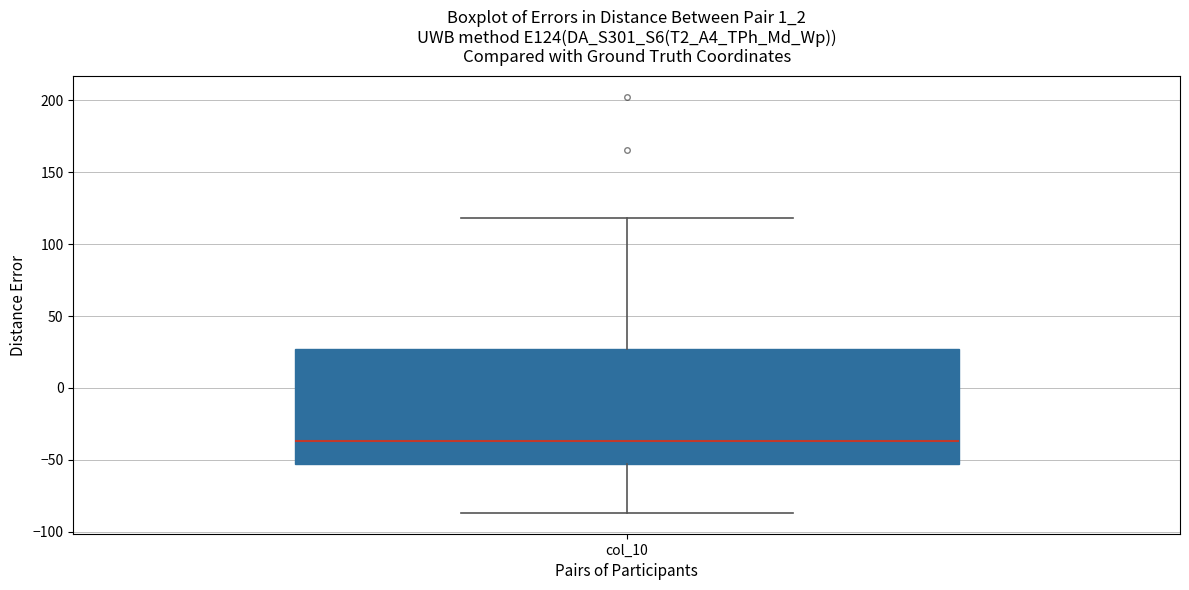

Read this box plot against the y-axis: the position of the median line, the range covered by the box, and the ends of both whiskers. The values are not printed on the chart, so give them approximately, as read against the axis.

median -35, box -55 to 25, whiskers -85 to 120